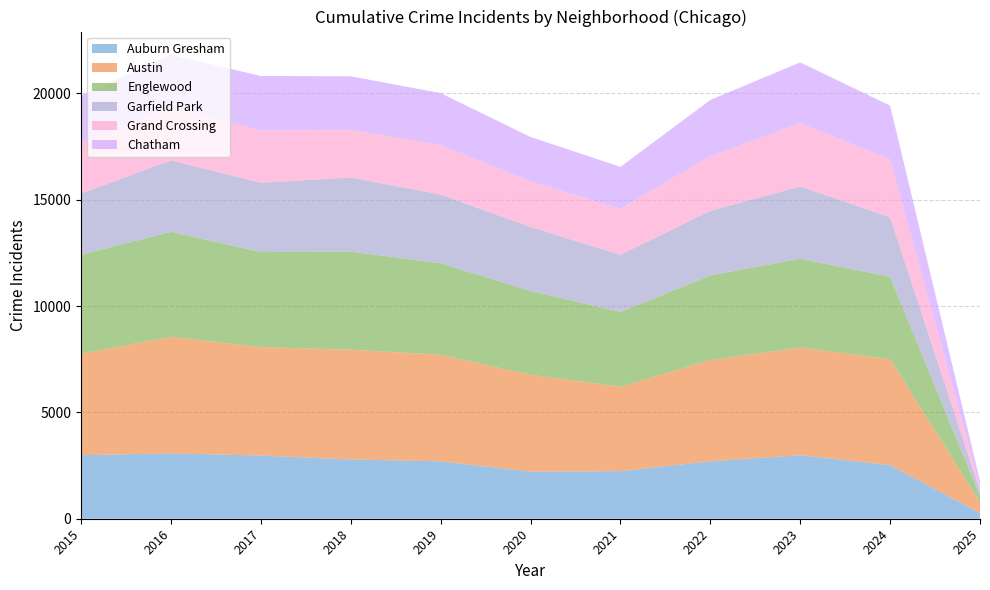

Reading left to right, transcribe all the data shown in this chart.

Auburn Gresham: 2015=2987	2016=3071	2017=2973	2018=2787	2019=2700	2020=2211	2021=2237	2022=2698	2023=2987	2024=2520	2025=267
Austin: 2015=4770	2016=5481	2017=5096	2018=5163	2019=5008	2020=4556	2021=3971	2022=4763	2023=5065	2024=4983	2025=501
Englewood: 2015=4658	2016=4938	2017=4471	2018=4608	2019=4310	2020=3945	2021=3518	2022=3980	2023=4175	2024=3875	2025=305
Garfield Park: 2015=2877	2016=3360	2017=3257	2018=3486	2019=3227	2020=3009	2021=2685	2022=3035	2023=3397	2024=2801	2025=242
Grand Crossing: 2015=2413	2016=2500	2017=2456	2018=2249	2019=2328	2020=2149	2021=2160	2022=2566	2023=2971	2024=2721	2025=208
Chatham: 2015=2195	2016=2467	2017=2566	2018=2513	2019=2441	2020=2081	2021=1974	2022=2650	2023=2862	2024=2526	2025=268